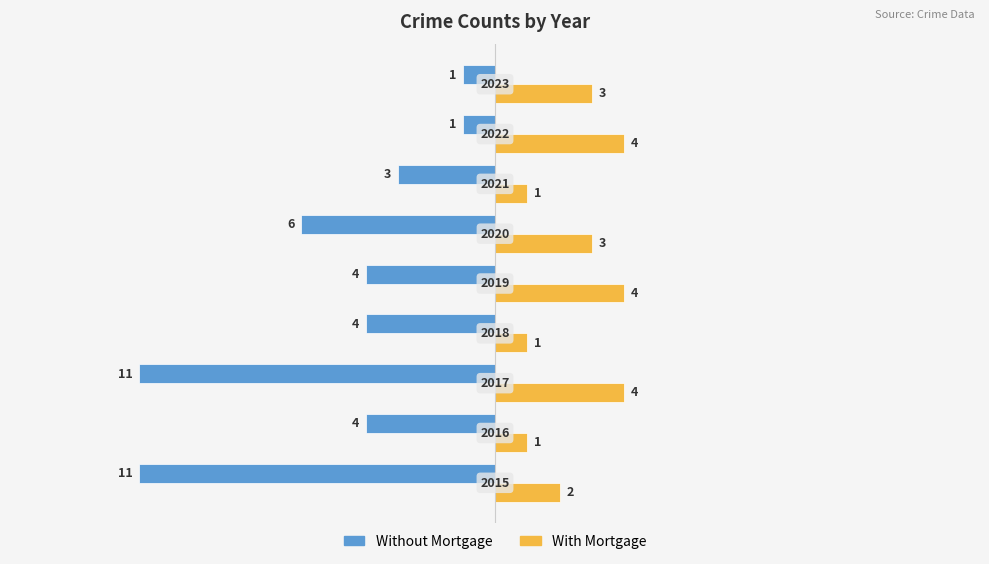

List the series in order of their peak value, lowest first.

Without Mortgage, With Mortgage